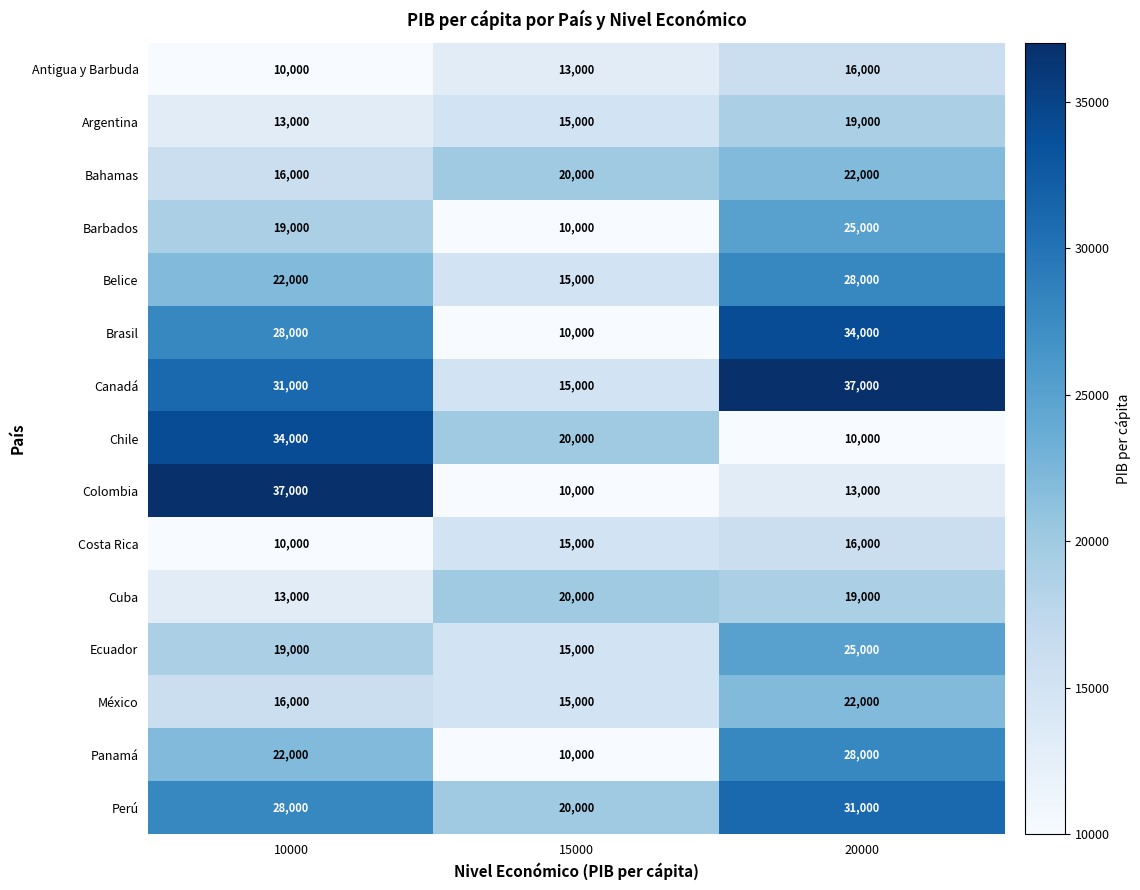

What is the difference between the highest and lowest values at 15000?

10000